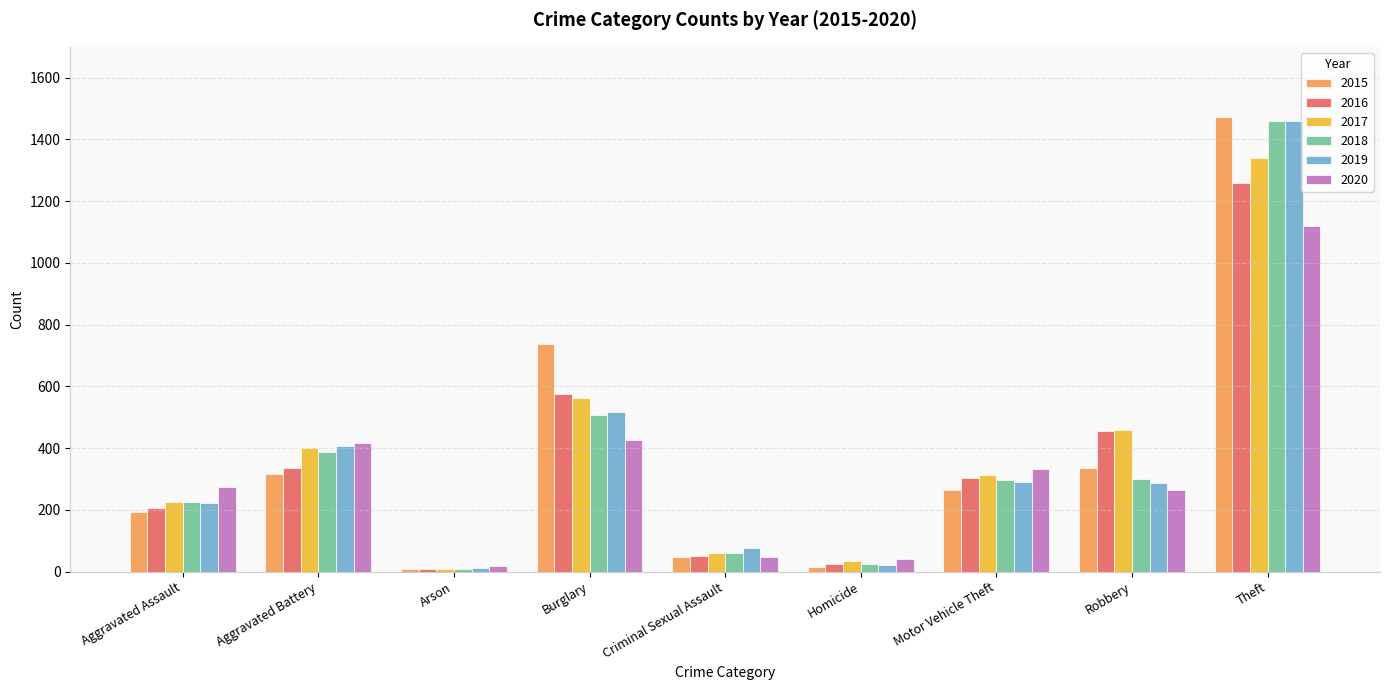

True or false: 2019 has a value of 407 at Aggravated Battery.

True